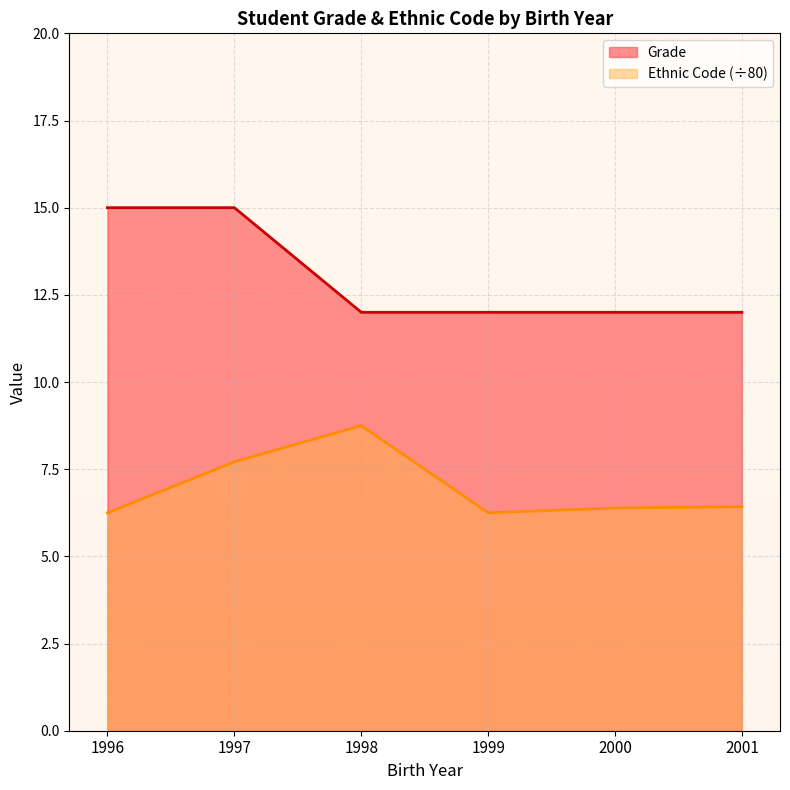

Does the chart have visible grid lines?

Yes